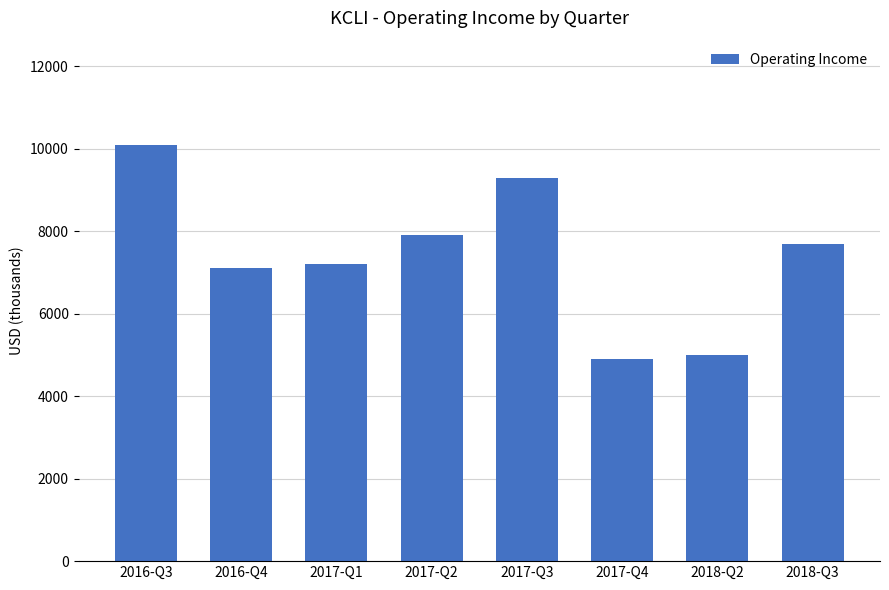

What is the value of the 5th bar from the left?

9300